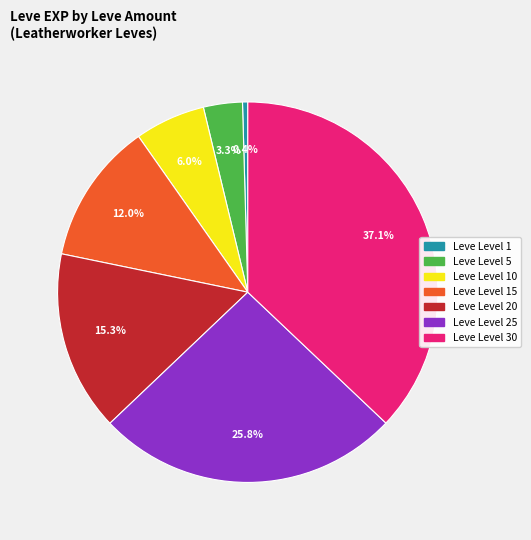

Is there any slice that represents more than half of the pie?

No